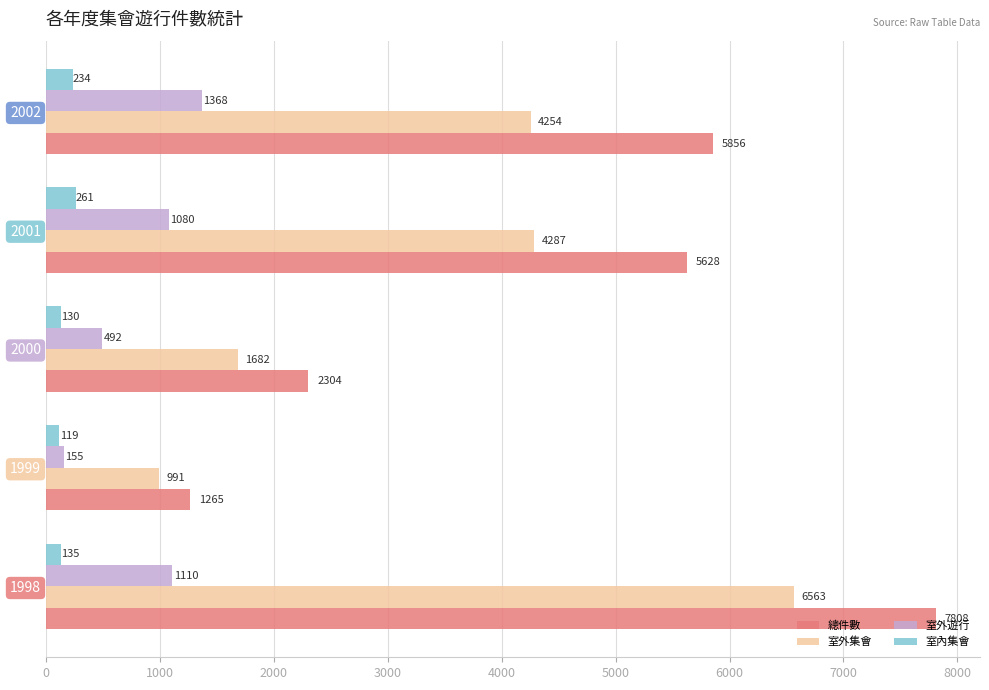

Which series has the largest range (max minus min)?

總件數